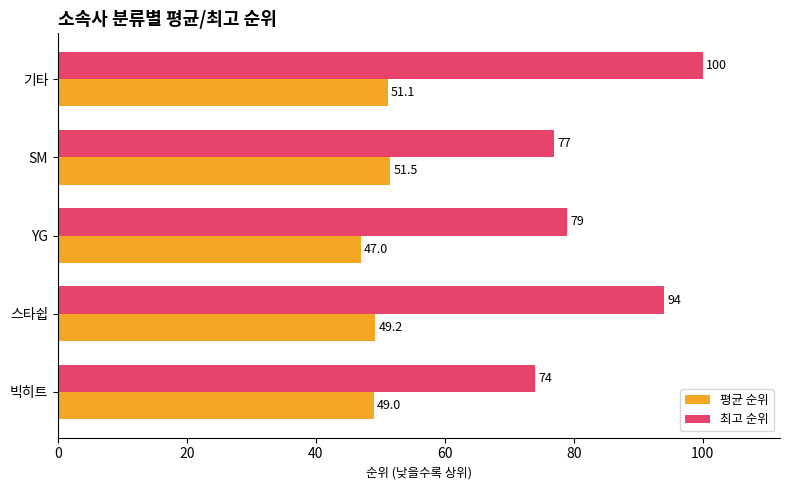

At which category does the chart reach its minimum across all series?

YG